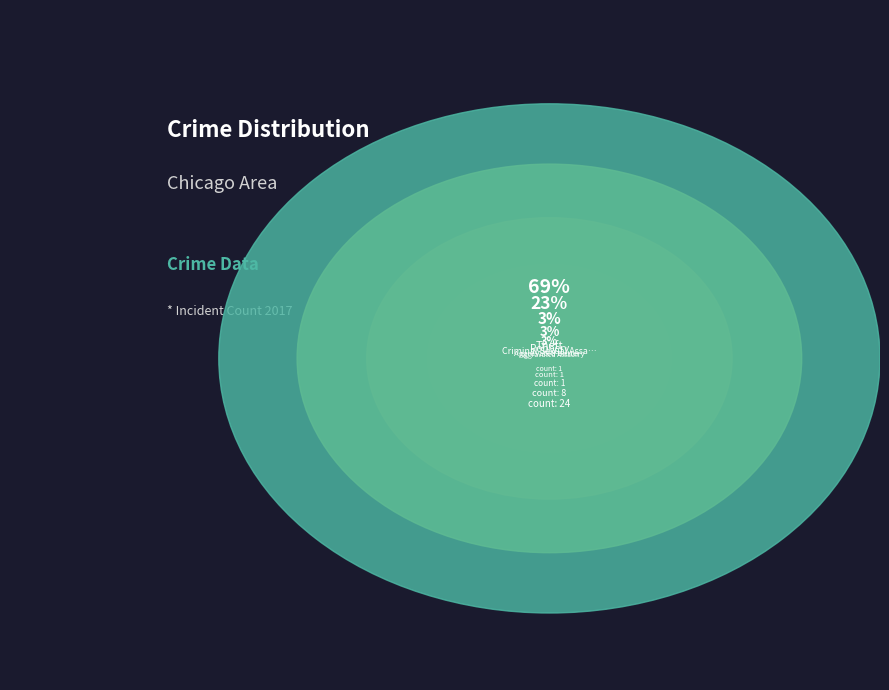

What percentage is the Theft slice, to the nearest percent?

69%